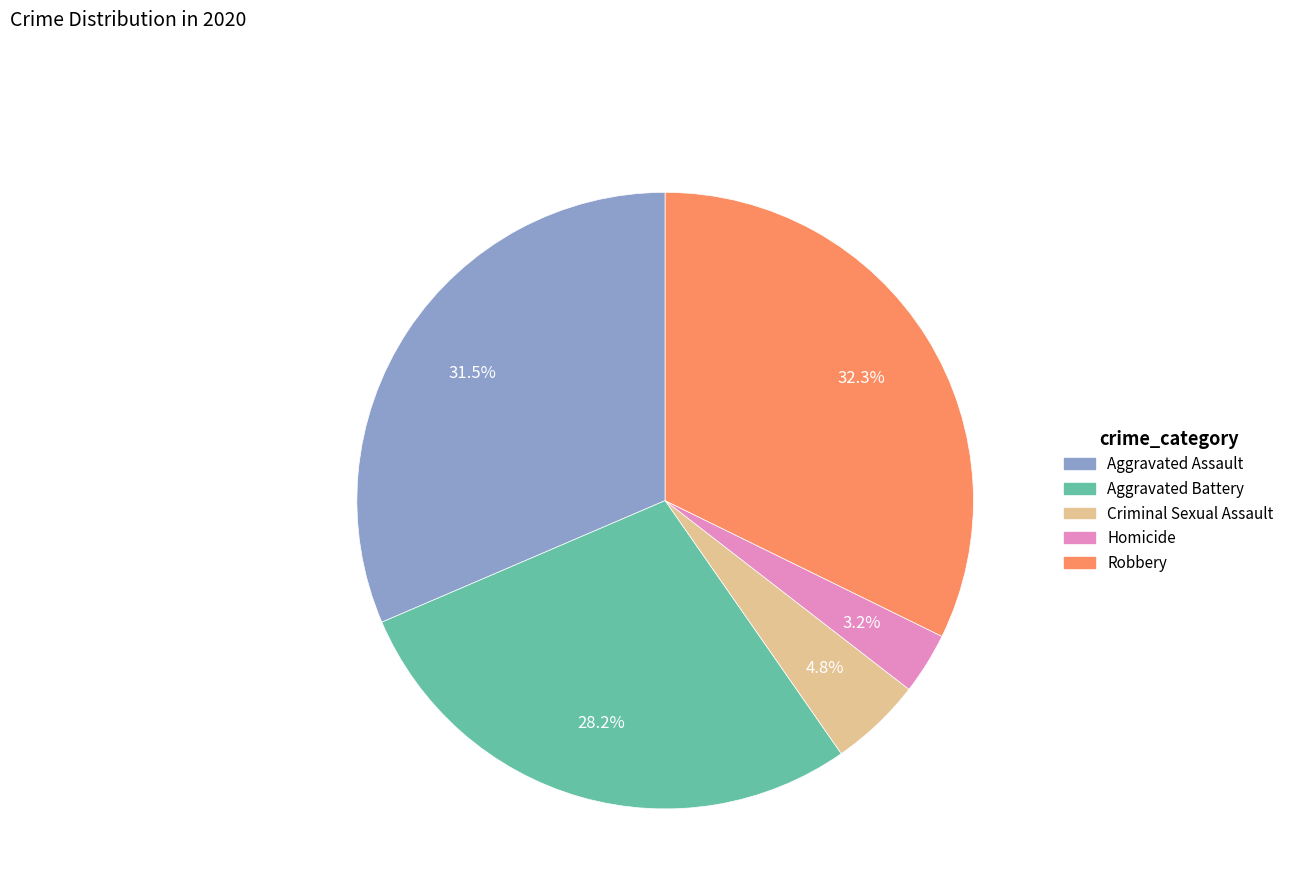

Does Aggravated Battery represent more than half of the total?

No